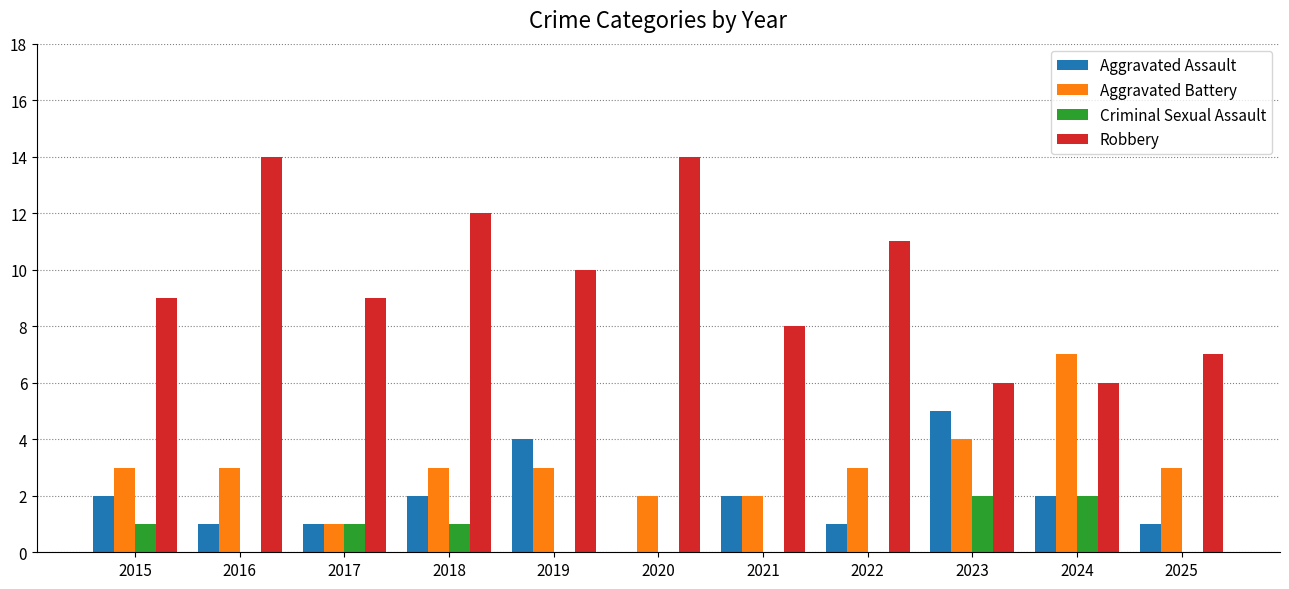

How many groups of bars are there?

11